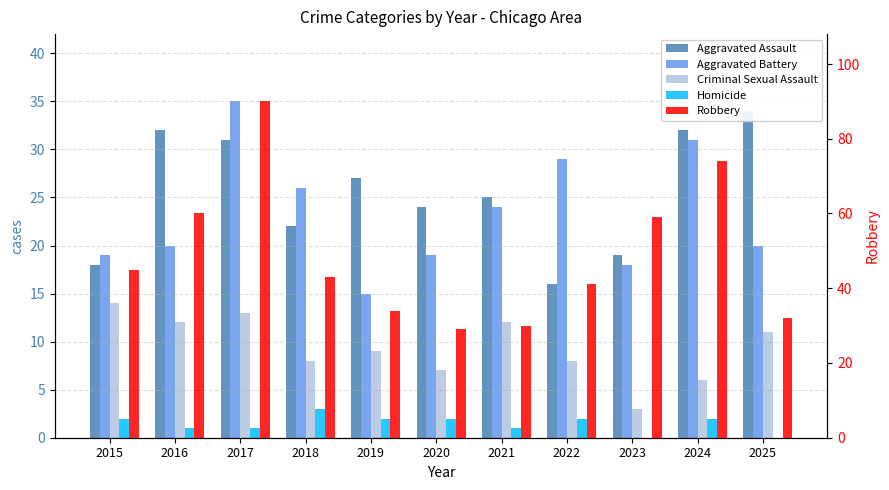

How many values in the Aggravated Battery series exceed 20?

5